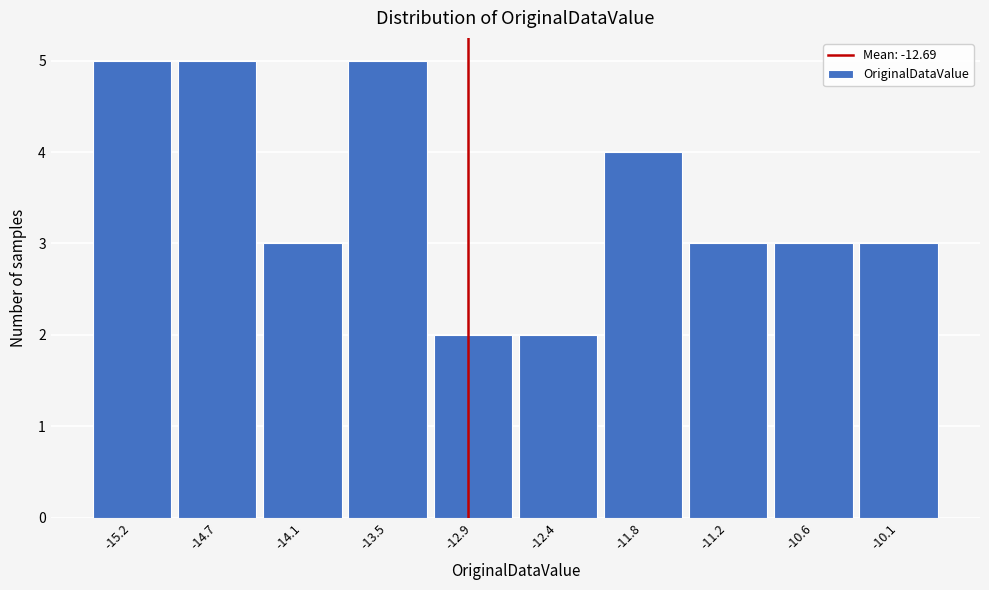

Reading left to right, what are all the values shown in this chart?

5	5	3	5	2	2	4	3	3	3